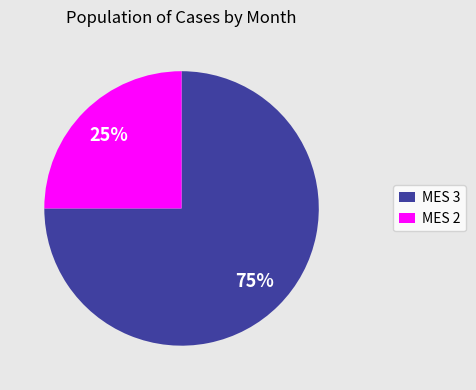

Combined, do MES 3 and MES 2 account for over 50%?

Yes